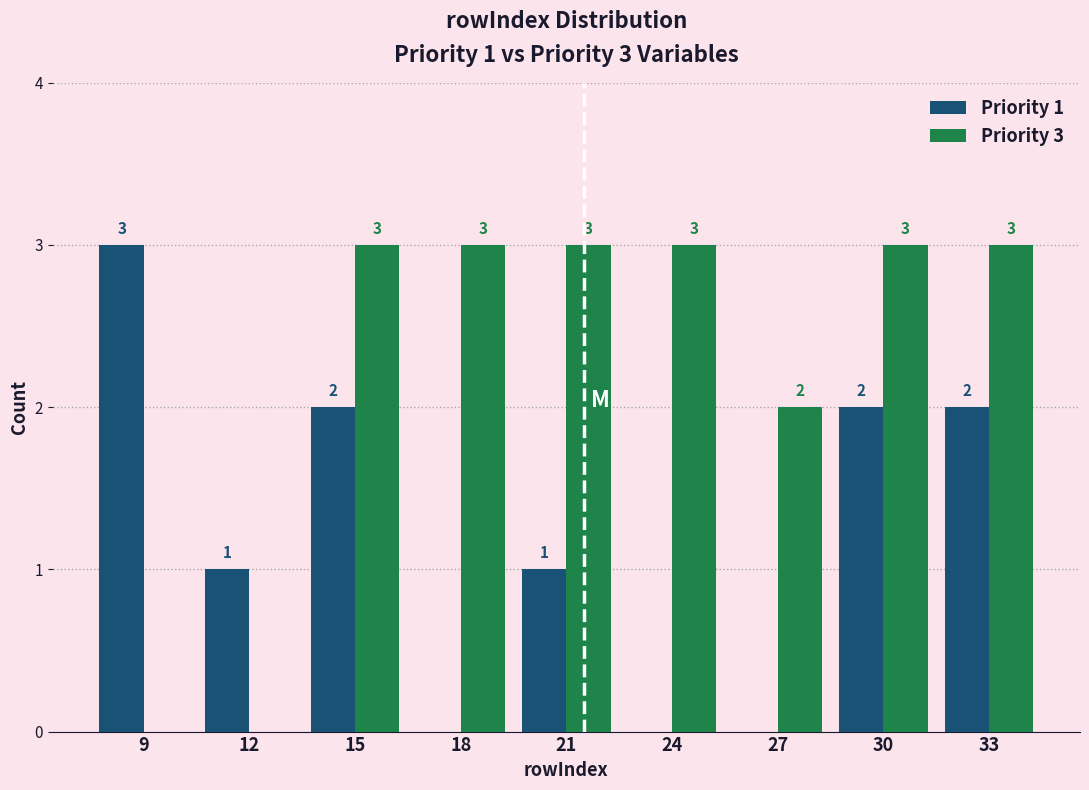

Reading left to right, list all the values displayed in this chart.

Priority 1: 9=3	12=1	15=2	18=0	21=1	24=0	27=0	30=2	33=2
Priority 3: 9=0	12=0	15=3	18=3	21=3	24=3	27=2	30=3	33=3